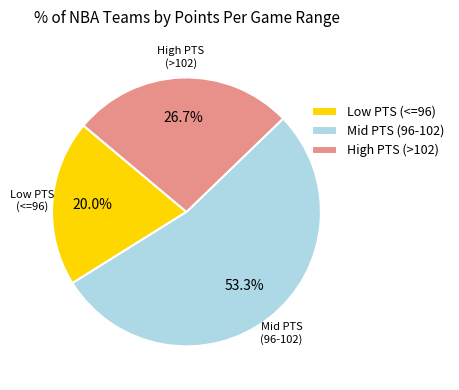

To the nearest percent, what is the average slice percentage?

33%